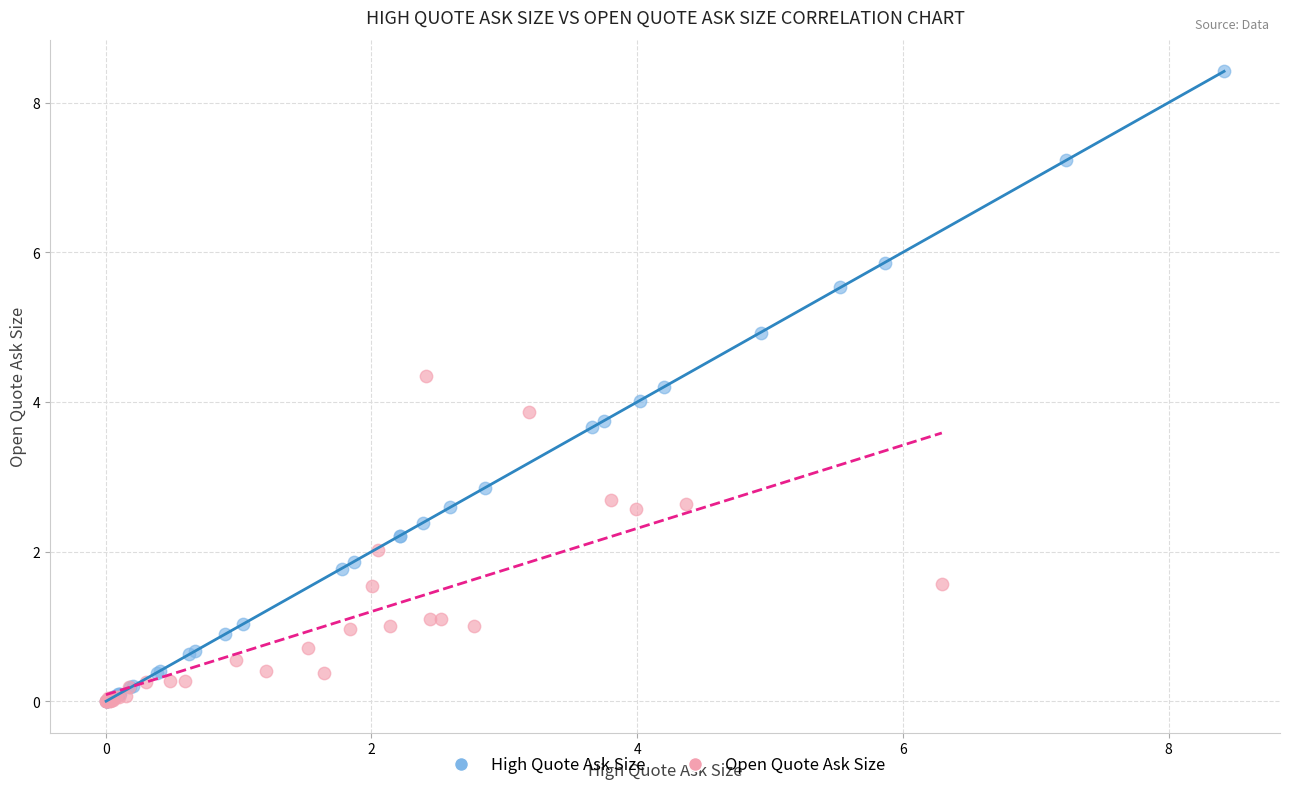

Which series contains the highest Y value?

High Quote Ask Size